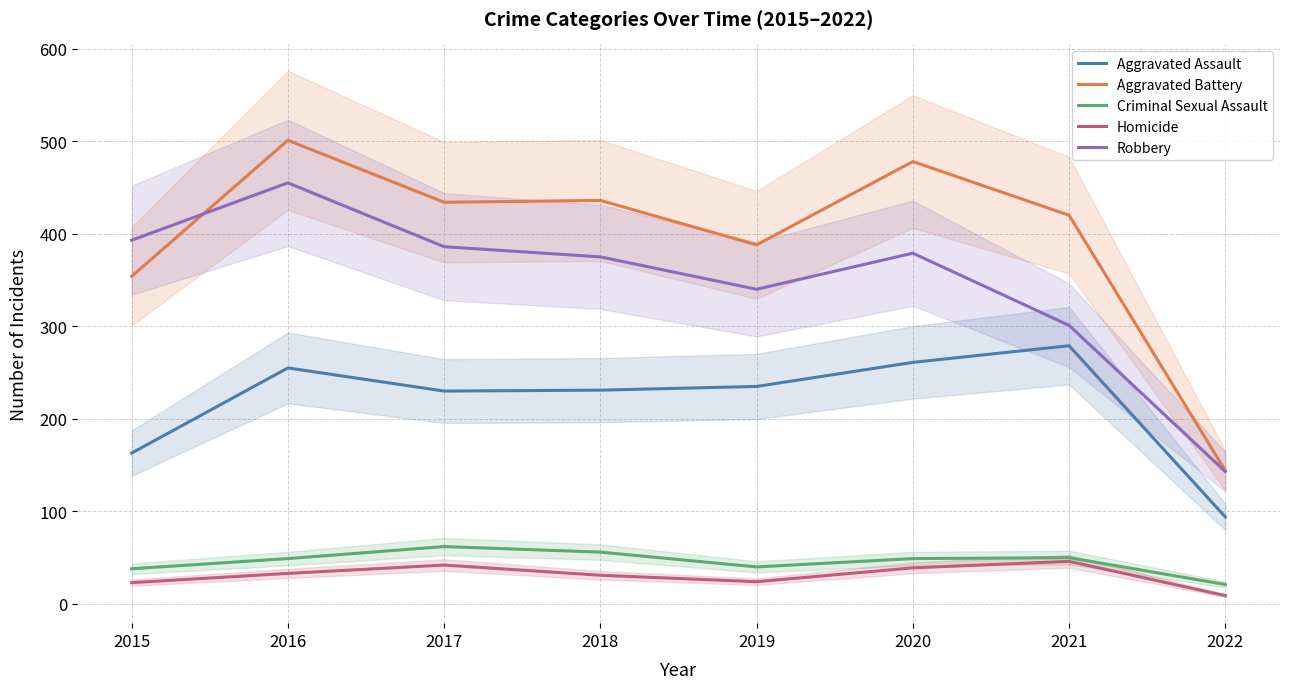

Rank the series by their maximum value, from highest to lowest.

Aggravated Battery, Robbery, Aggravated Assault, Criminal Sexual Assault, Homicide